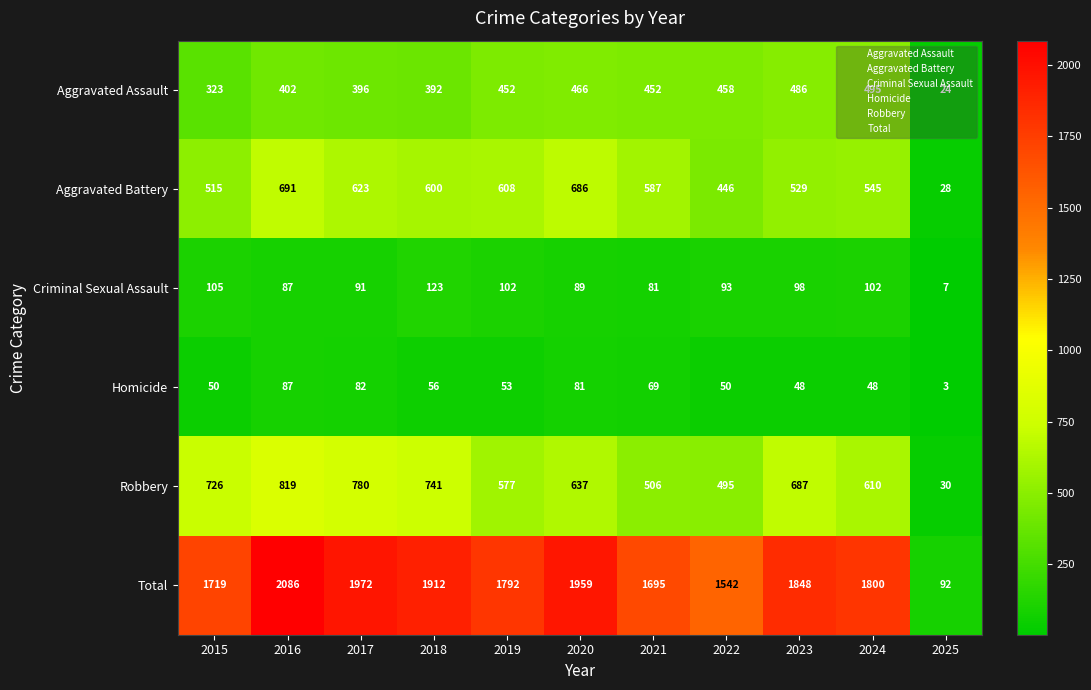

True or false: Aggravated Battery has a value of 268 at 2019.

False